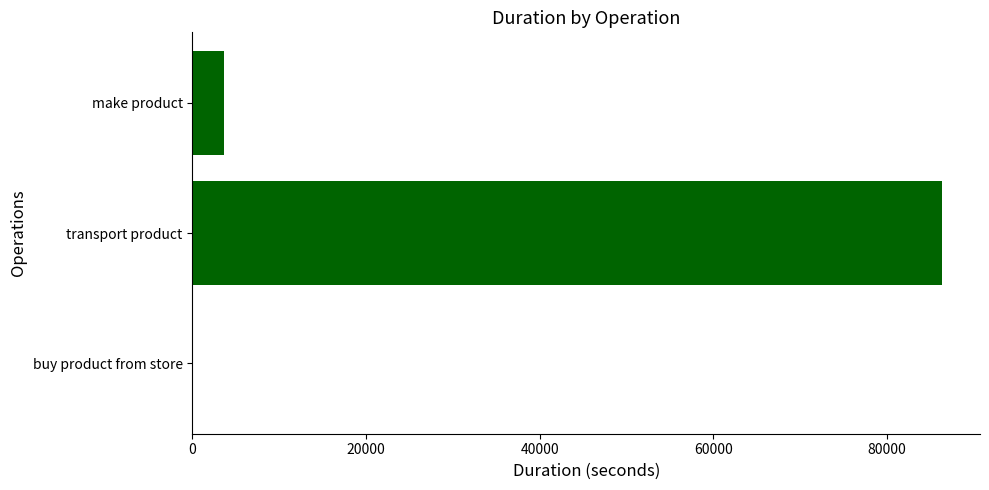

True or false: the data shows 26798 at transport product.

False